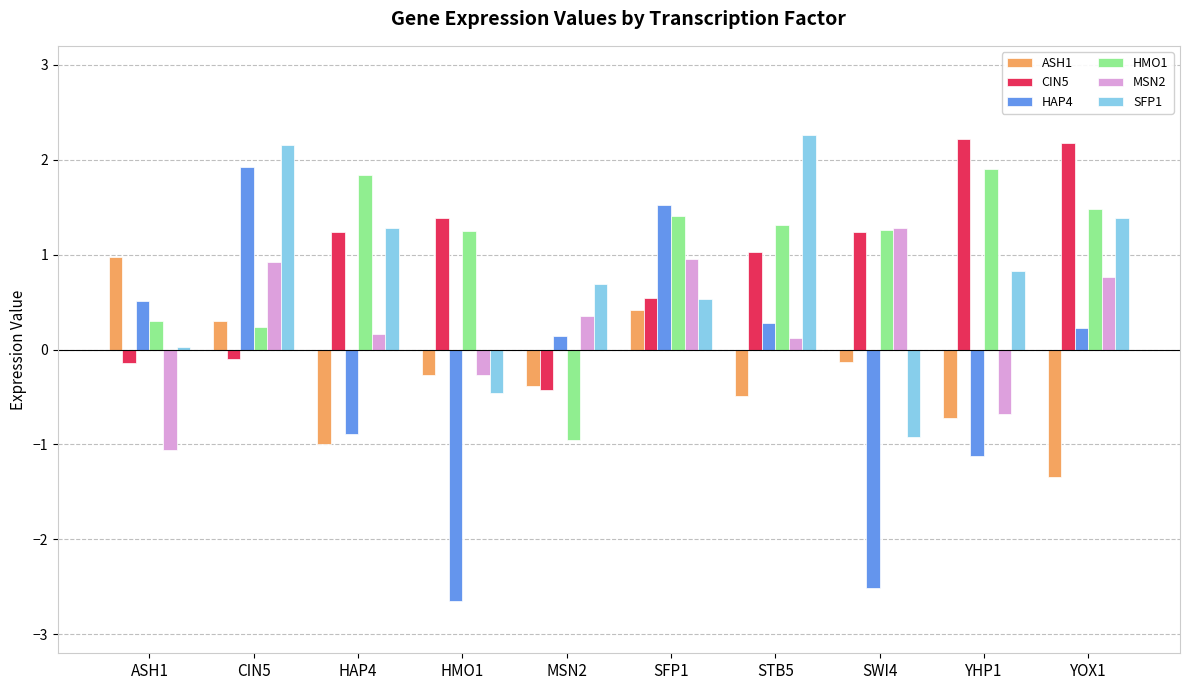

What is the maximum value shown in the chart?

2.3